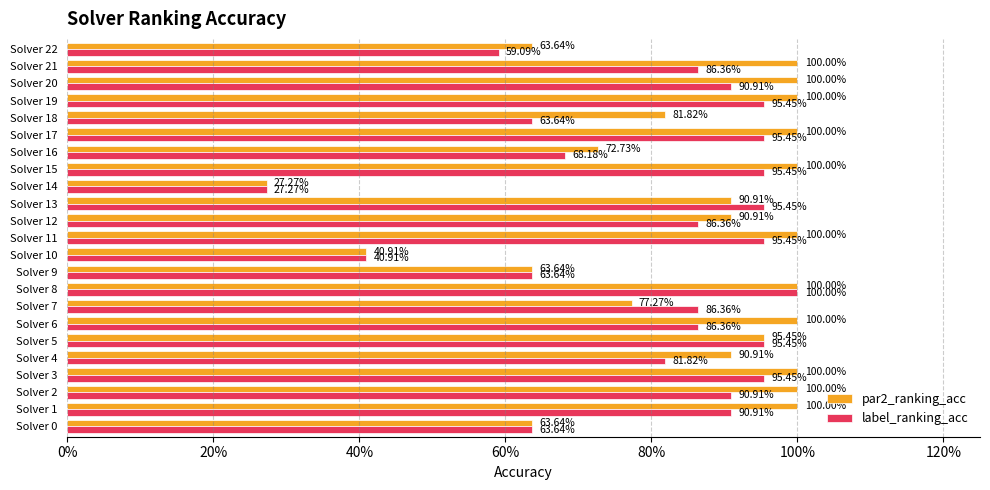

At which label is label_ranking_acc closest to 0?

Solver 14